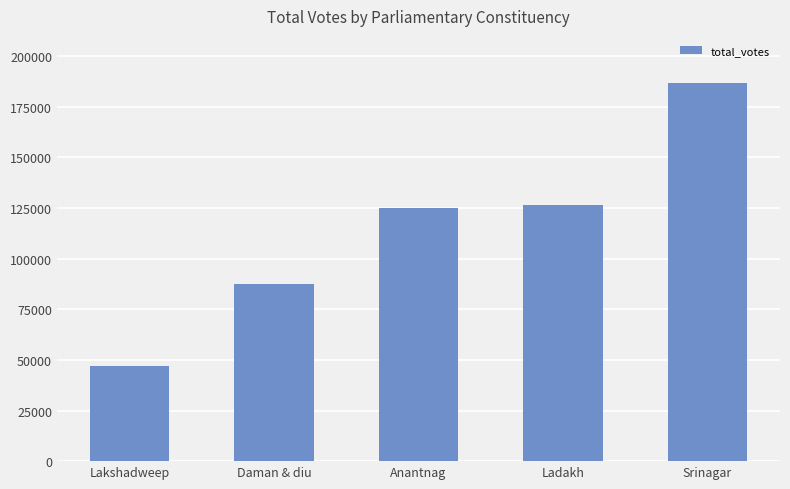

What is the change in value from Lakshadweep to Daman & diu?

+40460